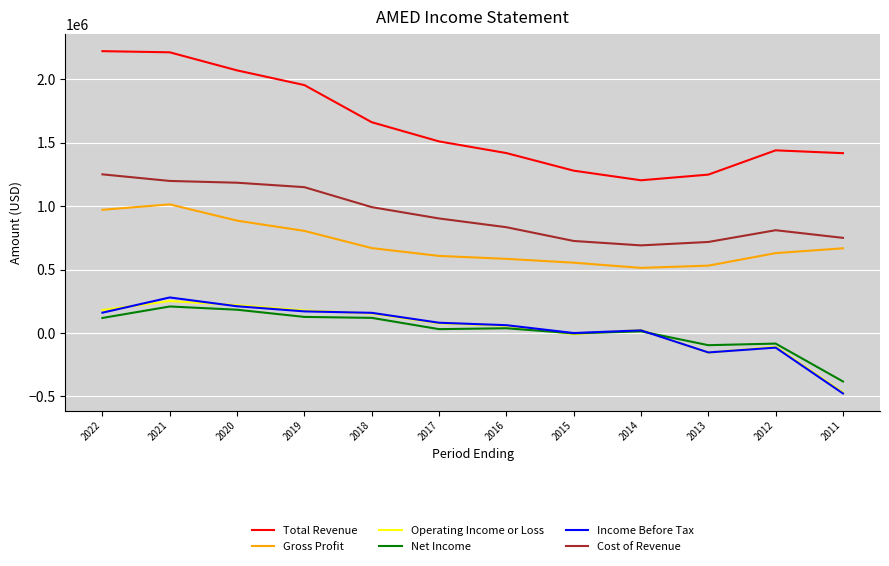

True or false: Net Income and Total Revenue cross at least once.

False